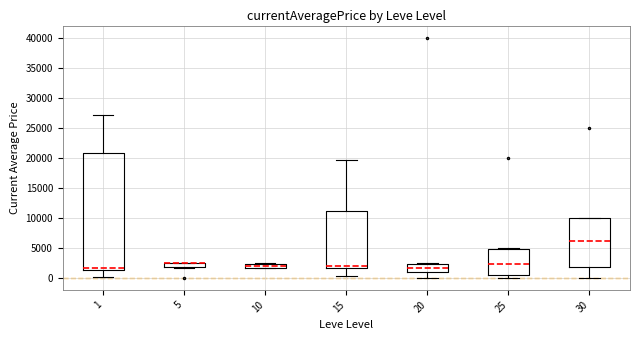

Where is the upper edge of the box at x = 15 on the y-axis? The values are not printed on the chart, so give them approximately, as read against the axis.

11000